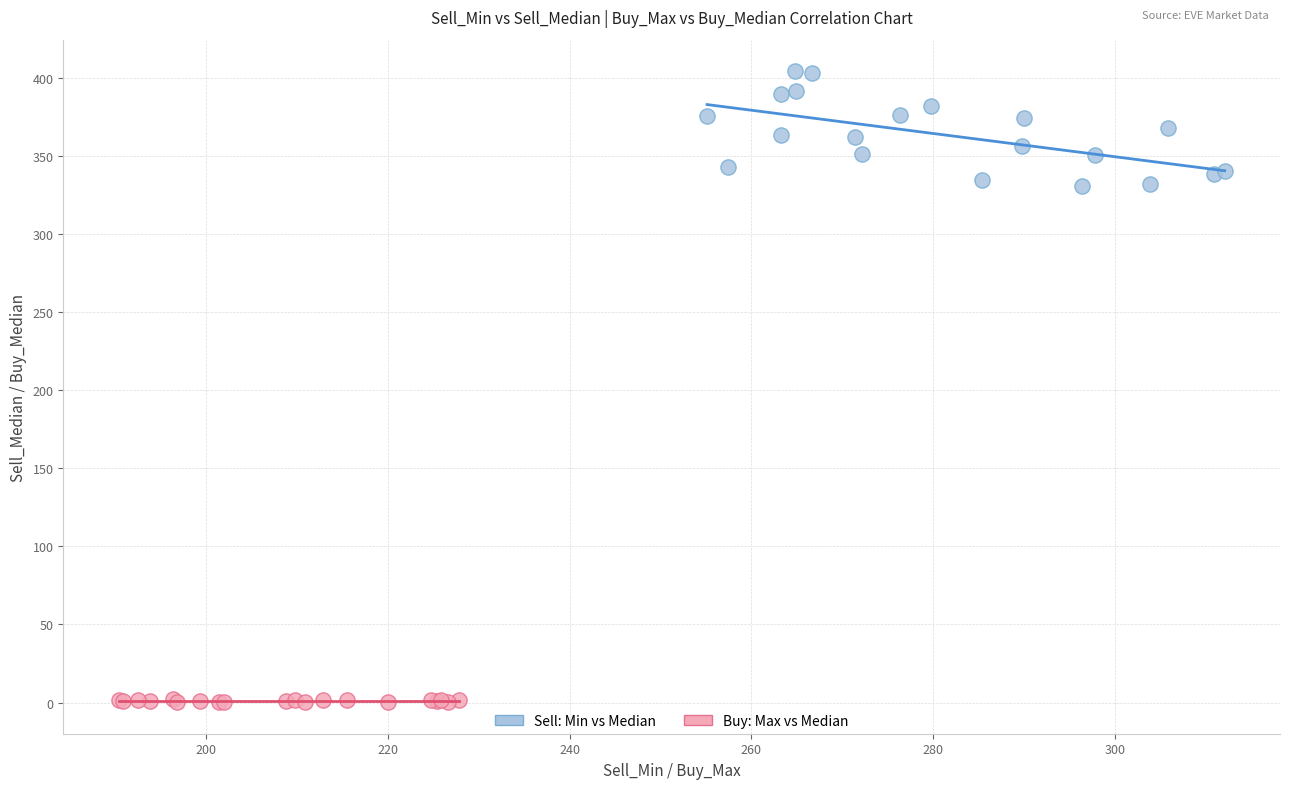

Which series has the widest spread of Y values?

Sell: Min vs Median